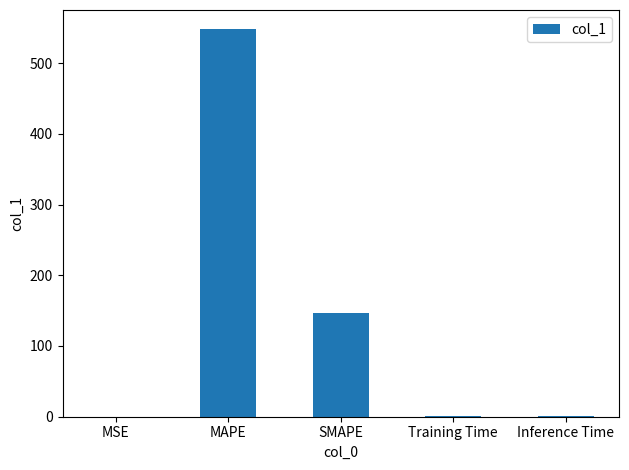

Which has a higher value, MSE or MAPE?

MAPE